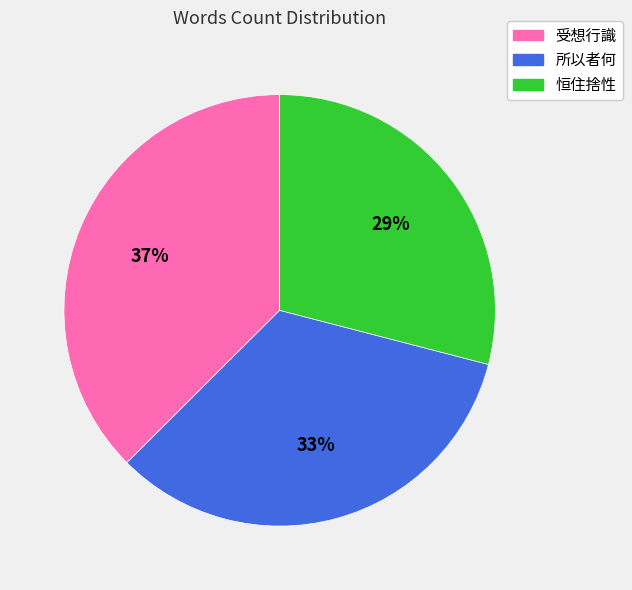

What percentage is the 受想行識 slice, to the nearest percent?

37%